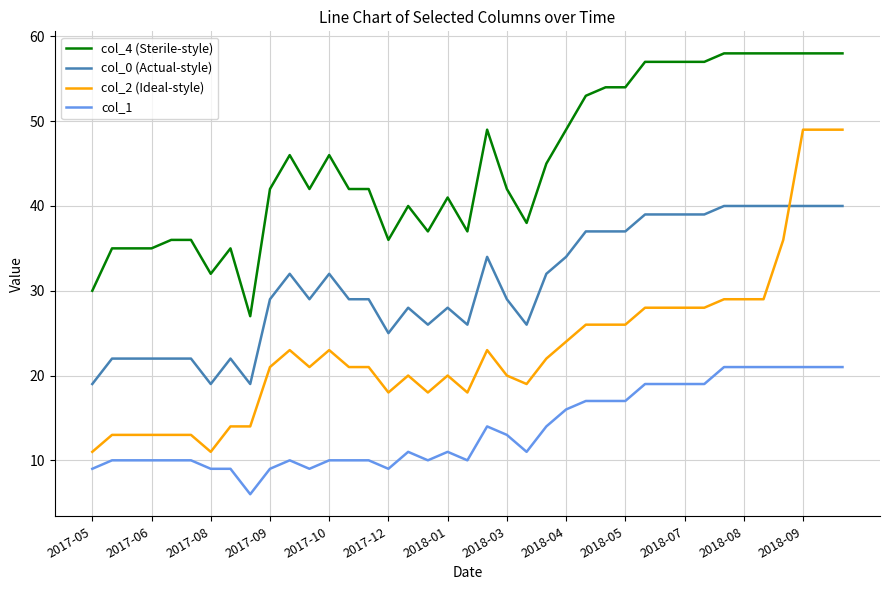

Which series has the largest total across all categories?

col_4 (Sterile-style)